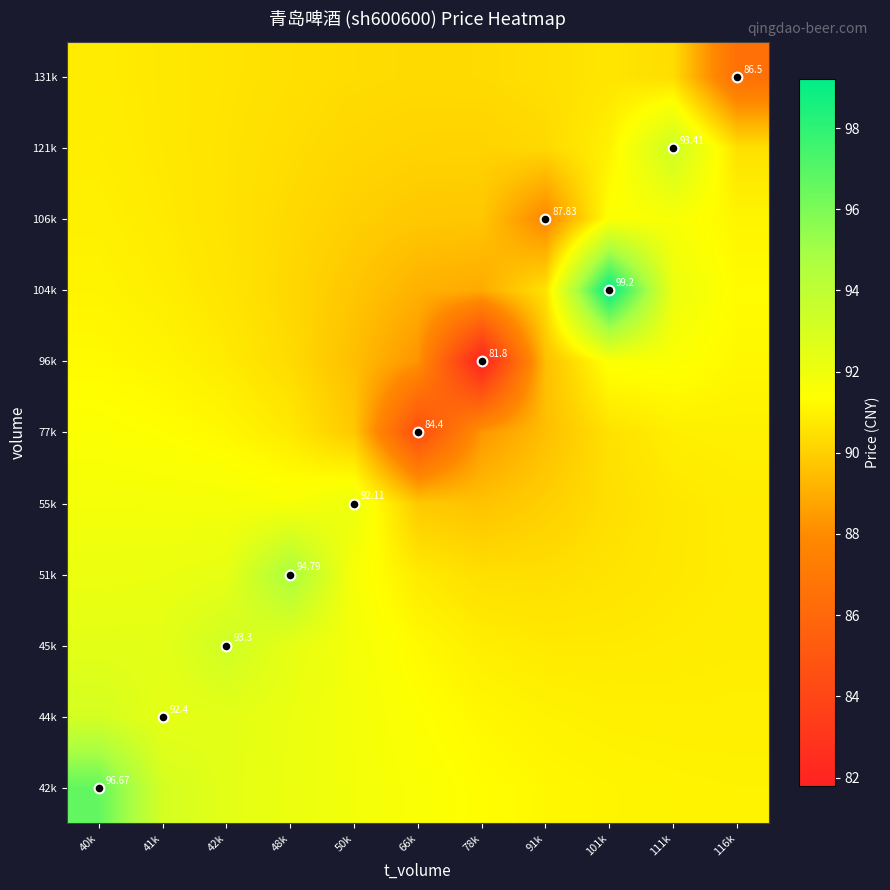

Which label corresponds to the smallest value in the chart?

78k